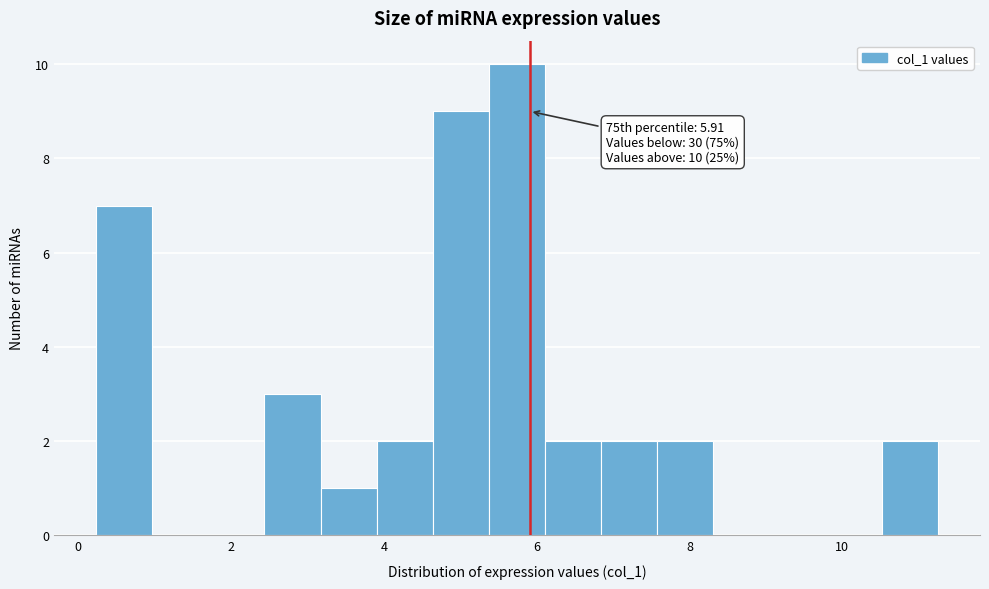

Around what value on the x-axis is the tallest bar? Give the approximate position of its centre, as read against the axis.

5.8